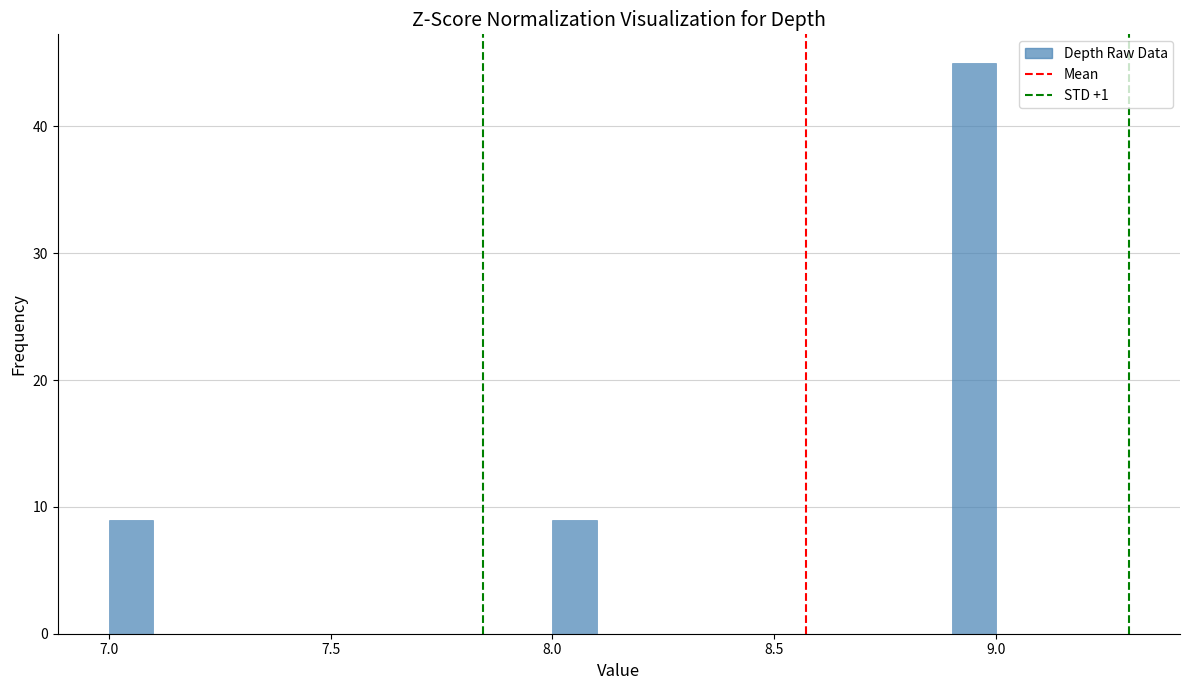

Around what value on the x-axis is the tallest bar? Give the approximate position of its centre, as read against the axis.

8.95